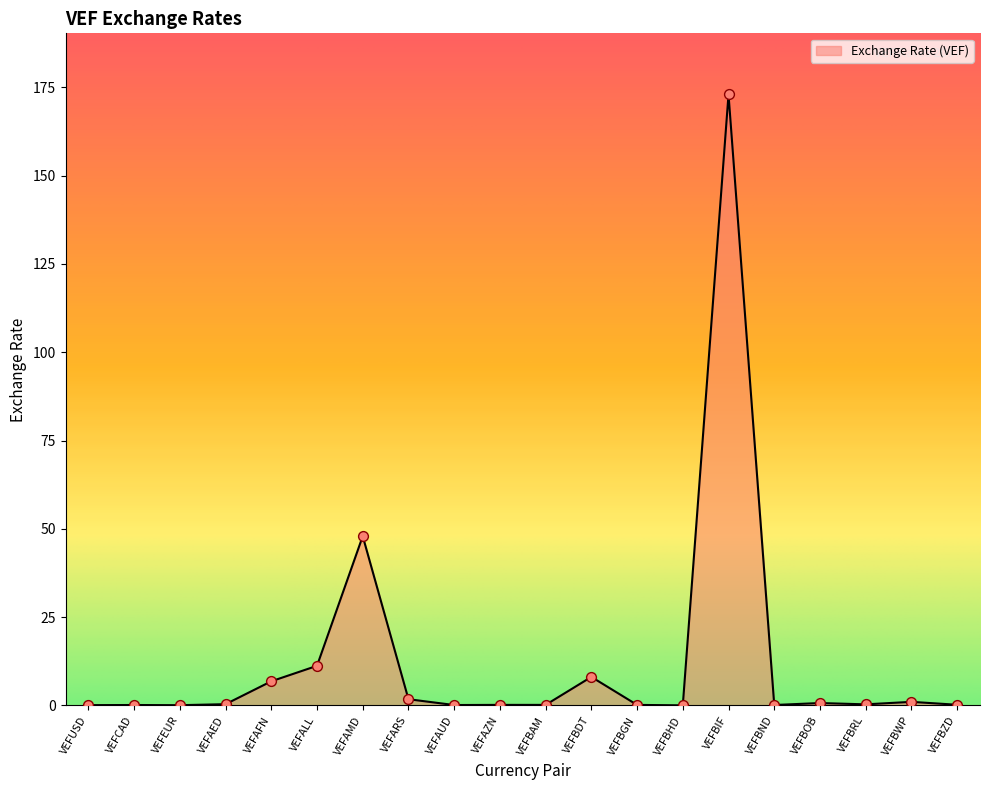

Between VEFAFN and VEFAUD, which is larger?

VEFAFN